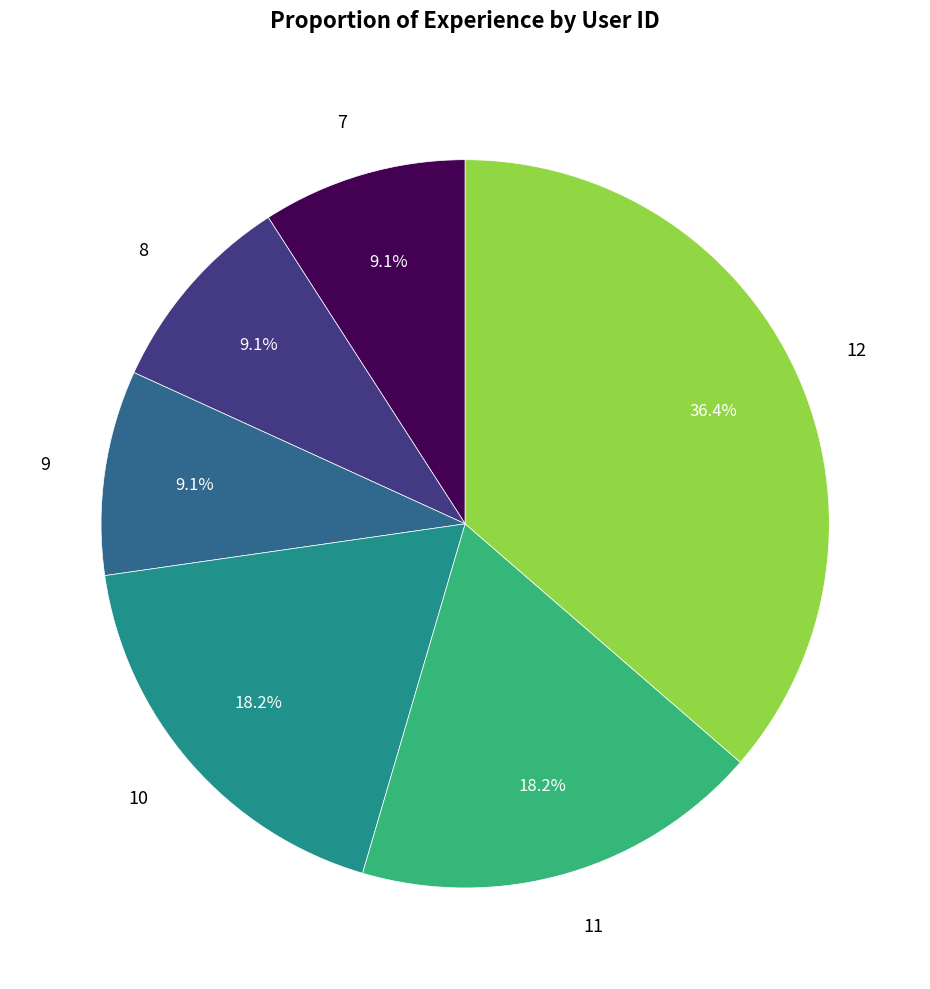

Between 11 and 8, which is larger?

11